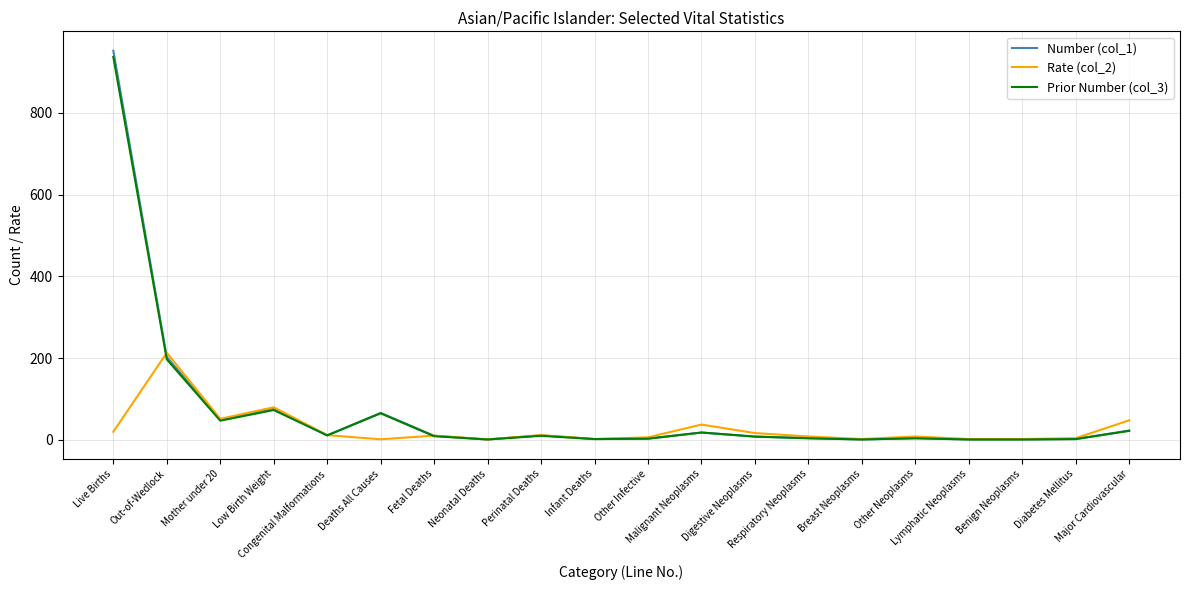

At which label does Rate (col_2) reach its peak?

Out-of-Wedlock